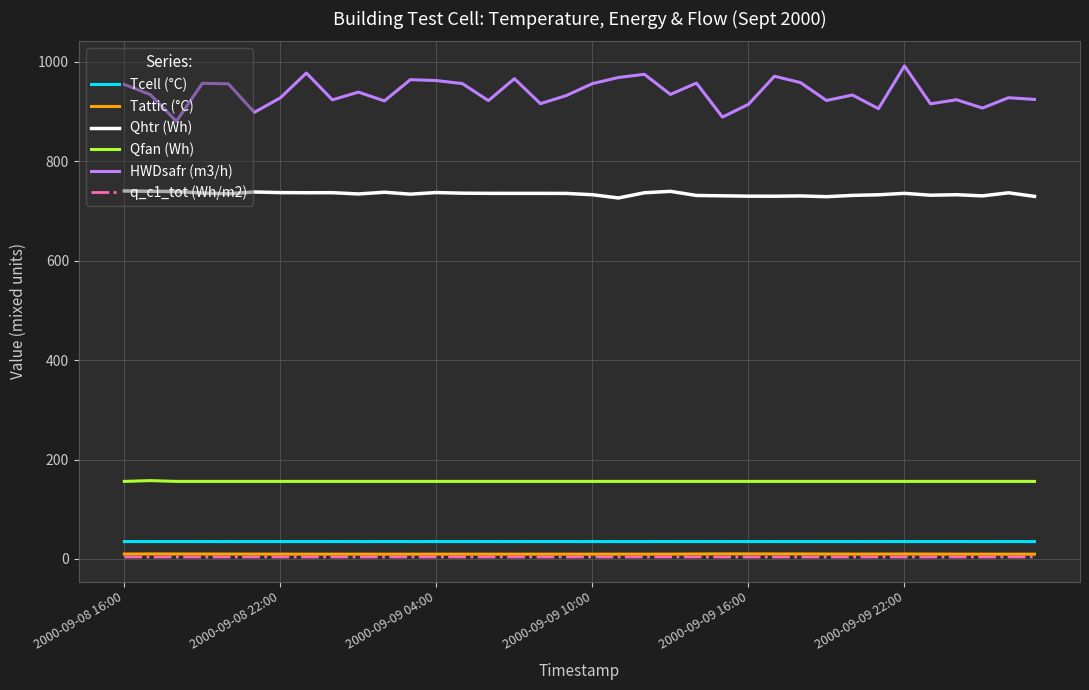

True or false: Tcell (°C) and Qfan (Wh) cross at least once.

False